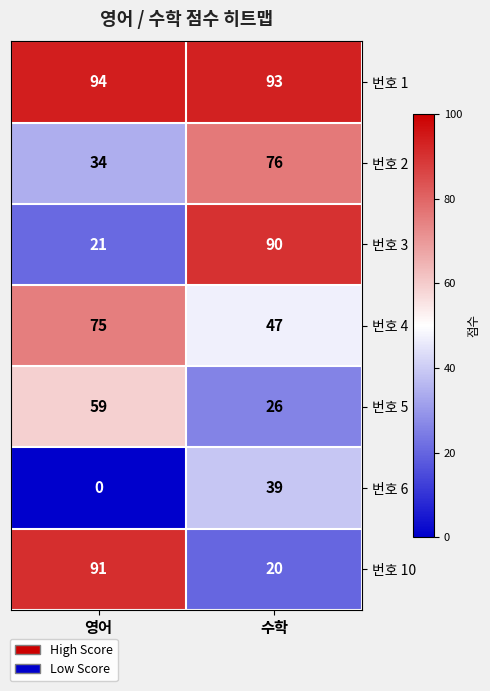

Is it true that 번호 6 equals 16 at 영어?

False